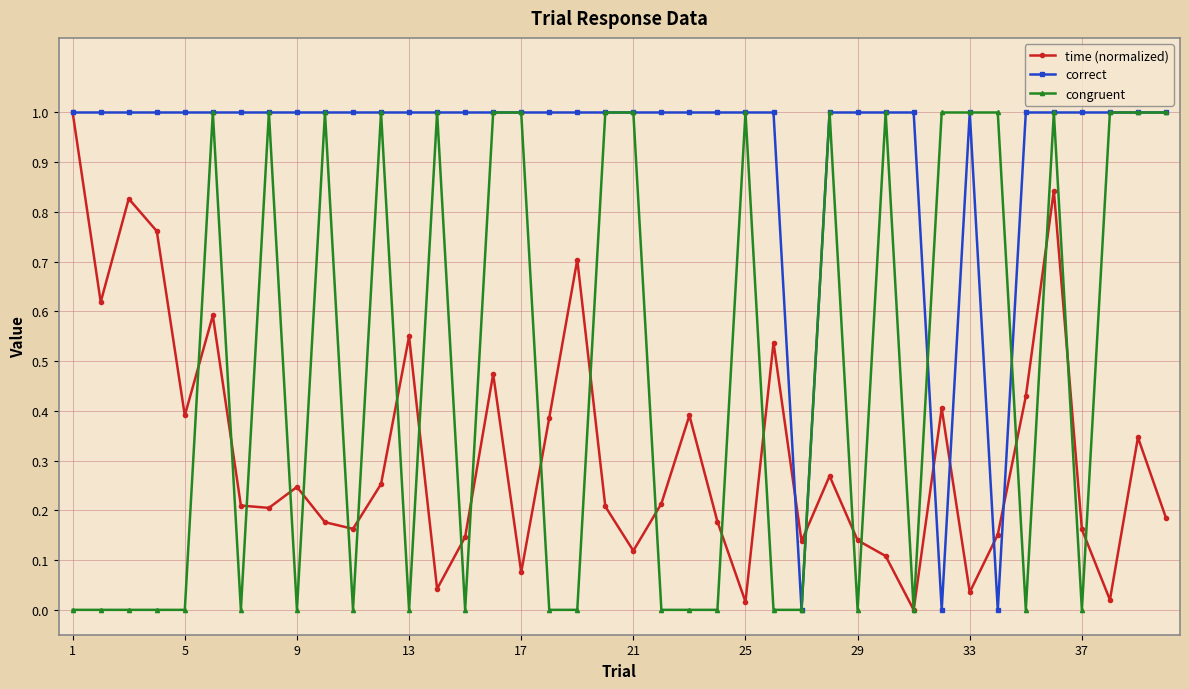

List the series in order of their overall mean, lowest first.

time (normalized), congruent, correct